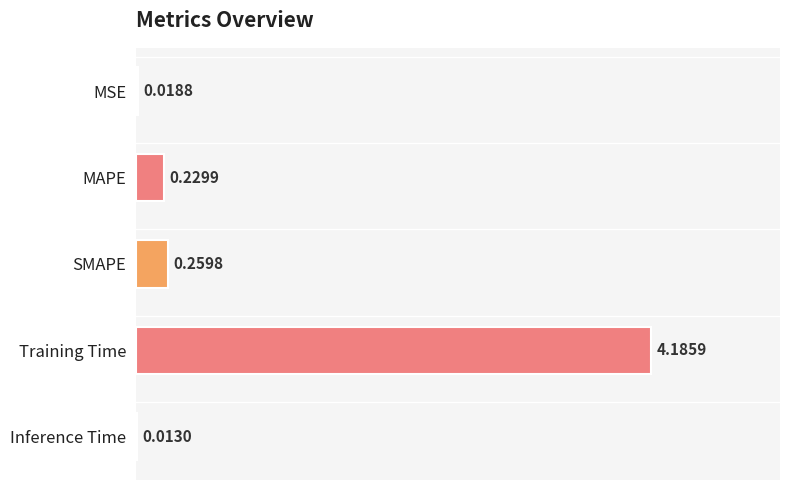

List the labels in order of value, largest first.

Training Time, SMAPE, MAPE, MSE, Inference Time